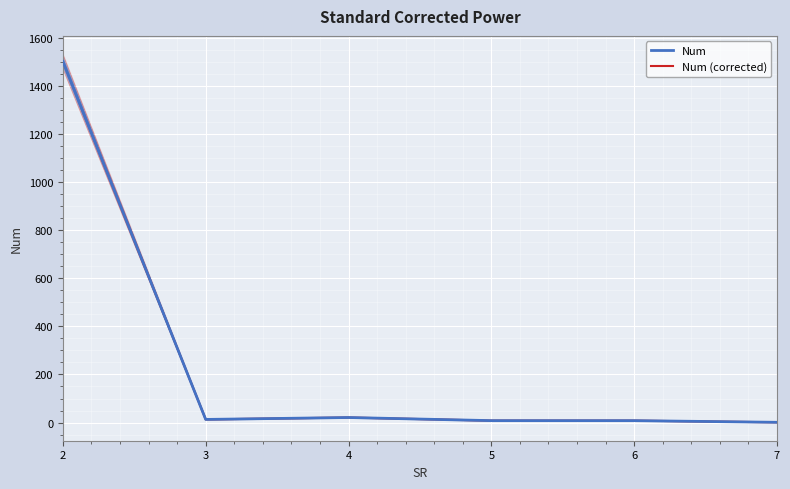

At which label does Num reach its peak?

2